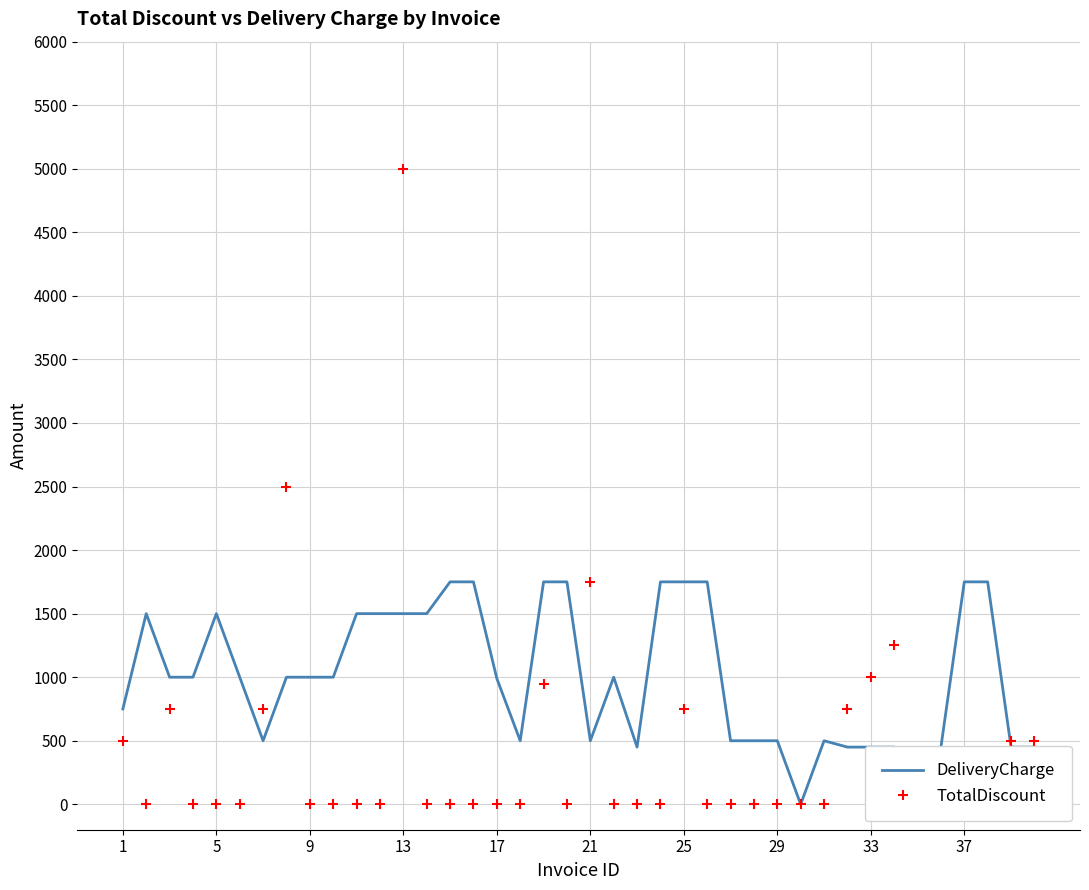

Is it true that DeliveryCharge equals 450.0 at 33?

True